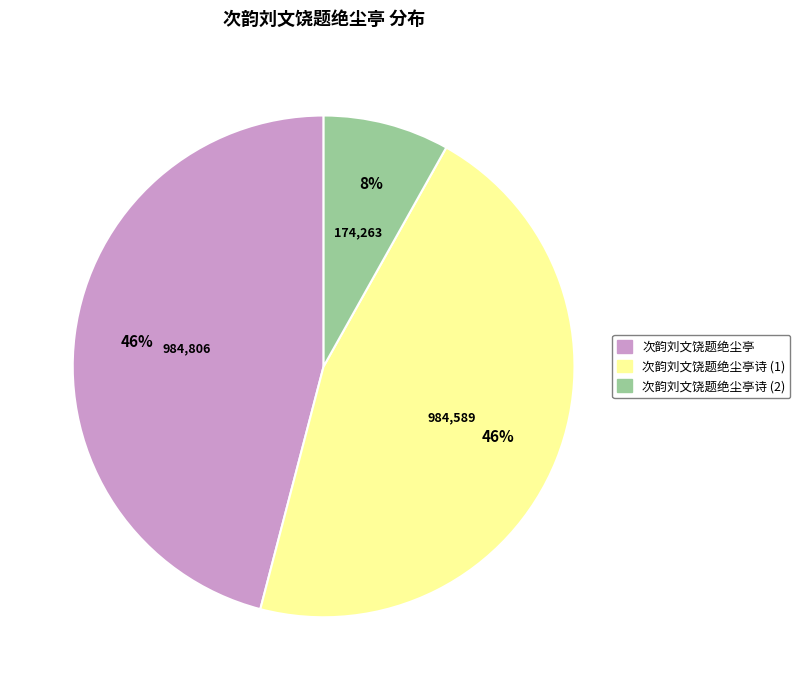

To the nearest percent, what is the average slice percentage?

33%